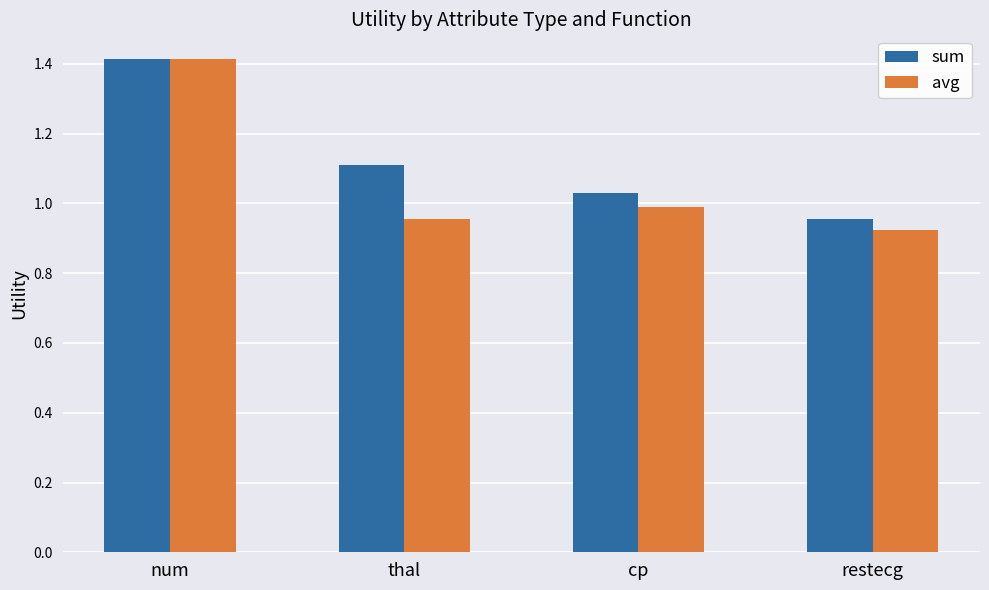

Which series has the largest range (max minus min)?

avg